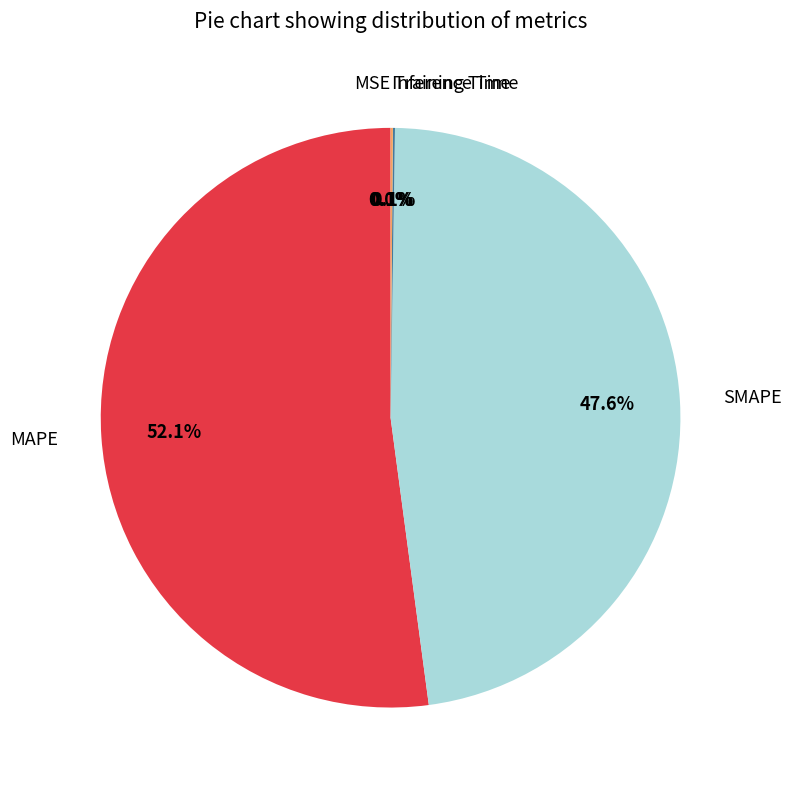

Is there any slice that represents more than half of the pie?

Yes